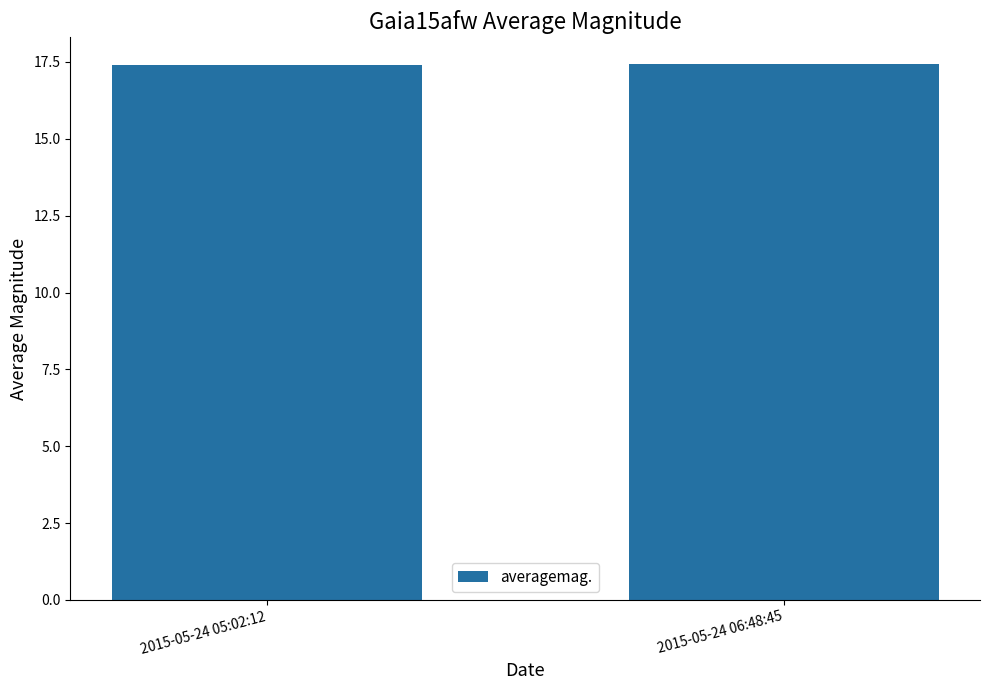

Count the values in the range 17 to 18.

2